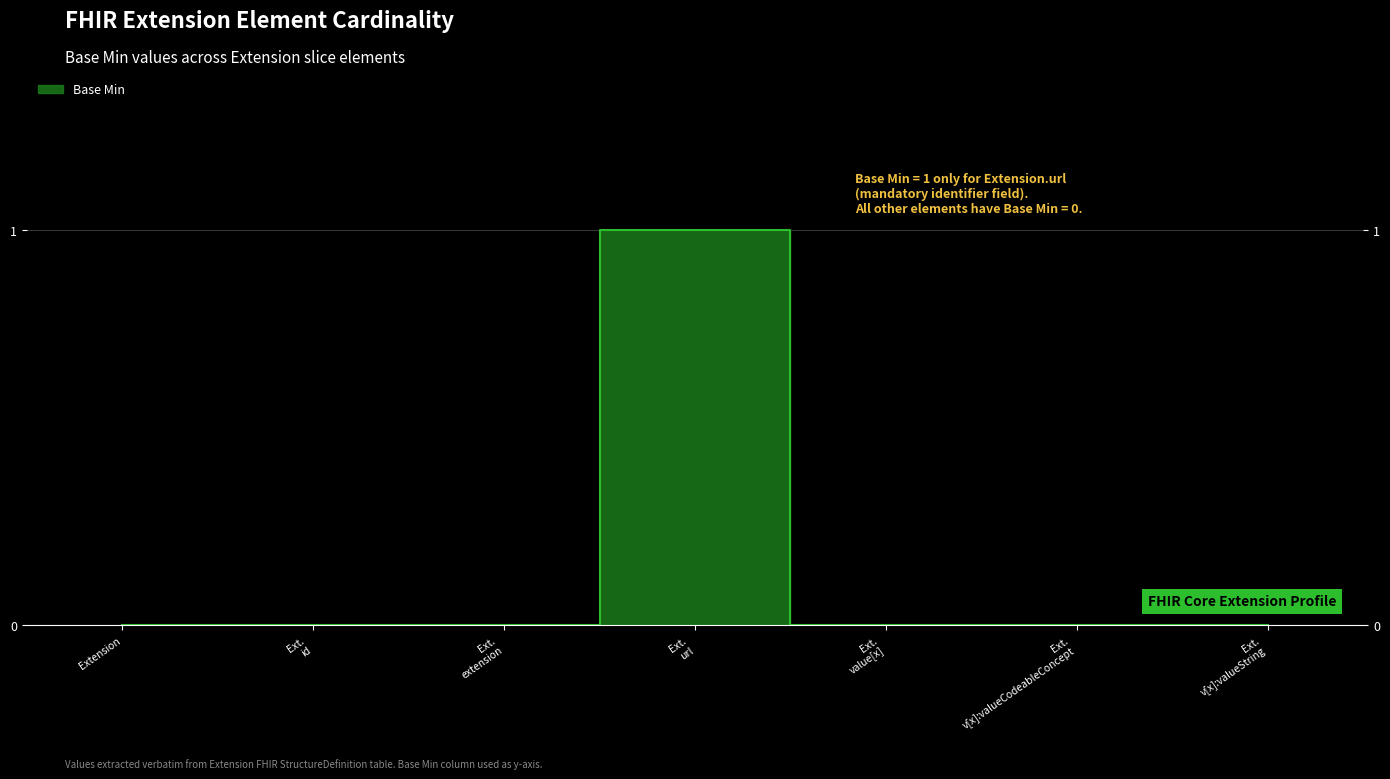

True or false: there are more than 0 points higher than both neighbors.

True